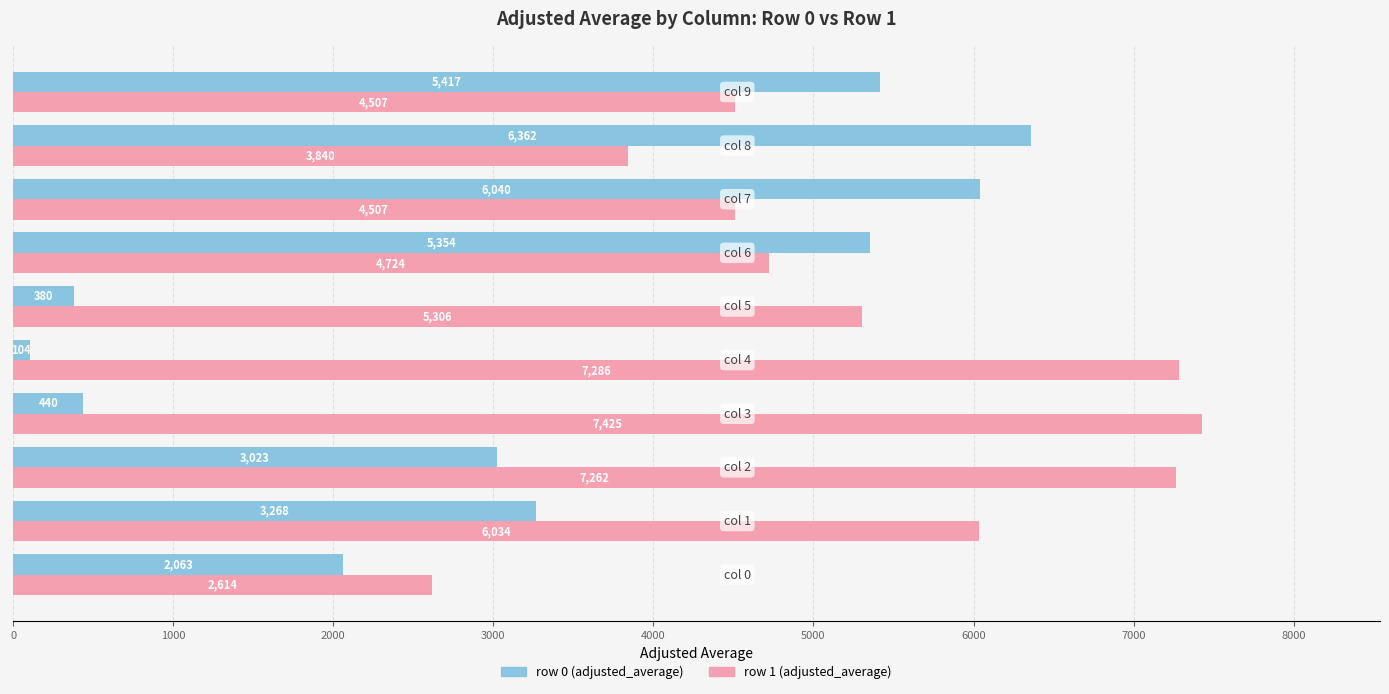

Which series has the largest total across all categories?

row 1 (adjusted_average)